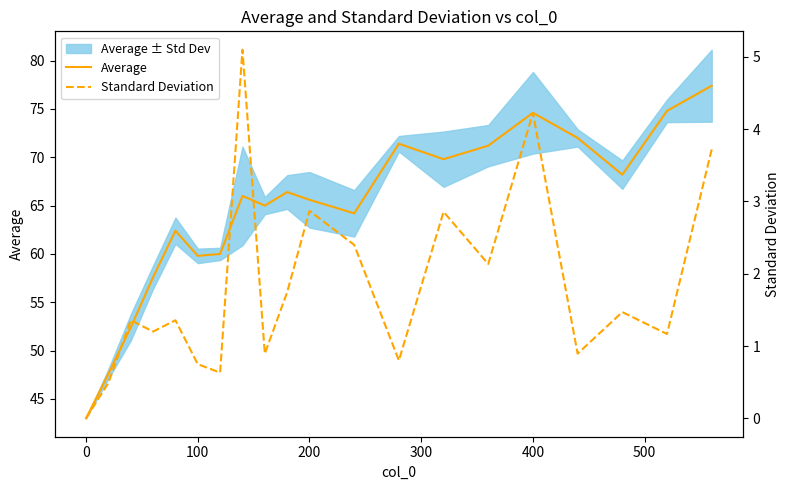

Reading right to left, extract all data points from this chart.

Average: 77.4	74.8	68.2	72.0	74.6	71.2	69.8	71.4	64.2	65.6	66.4	65.0	66.0	60.0	59.8	62.4	57.6	52.4	47.6	43.0
Standard Deviation: 3.7	1.2	1.5	0.9	4.2	2.1	2.9	0.8	2.4	2.9	1.7	0.9	5.1	0.6	0.7	1.4	1.2	1.4	0.5	0.0